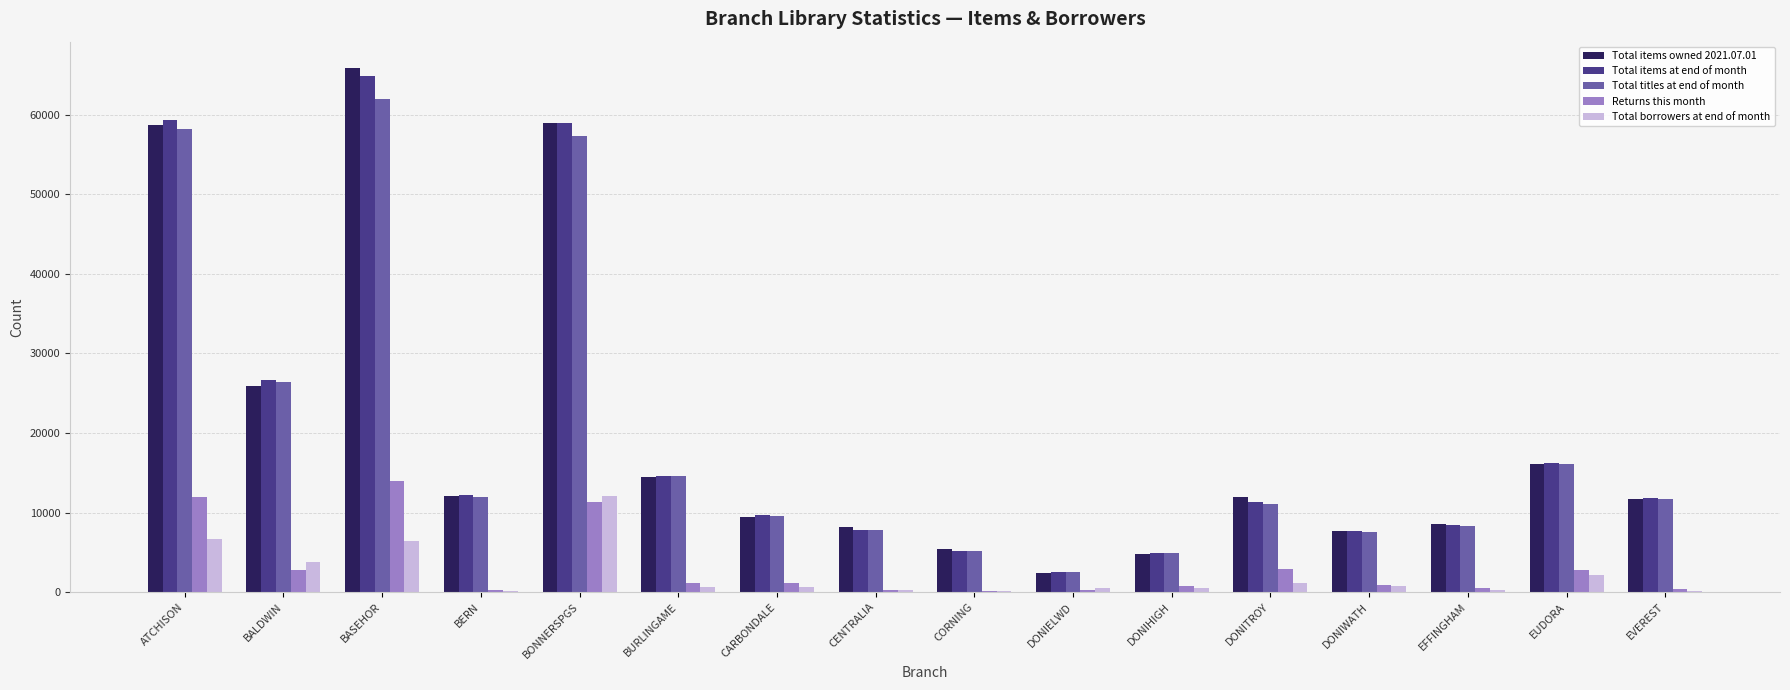

What are all the series names shown in the legend?

Total items owned 2021.07.01, Total items at end of month, Total titles at end of month, Returns this month, Total borrowers at end of month